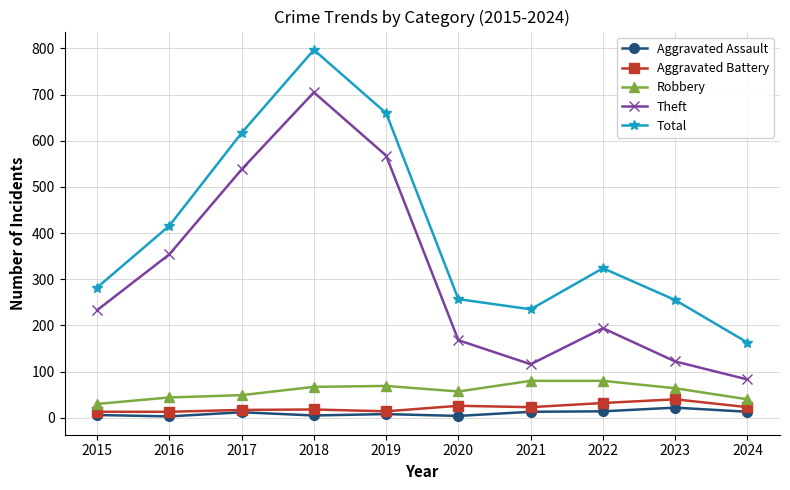

Where is the first local maximum for Aggravated Assault?

2017